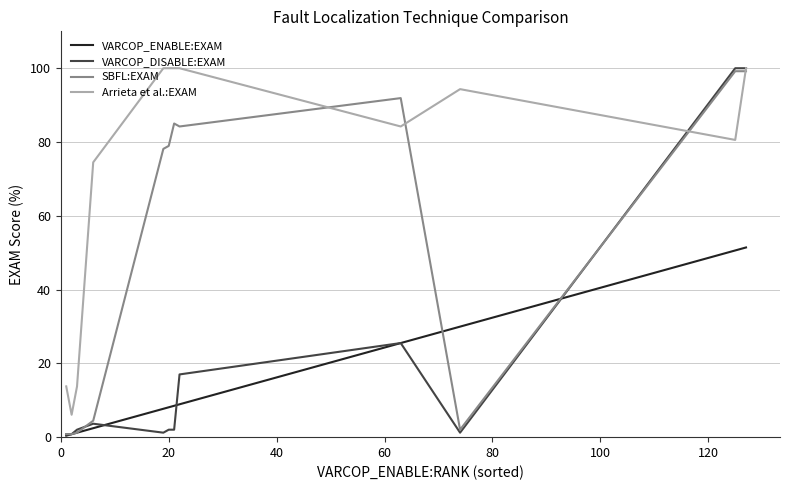

Which series has the largest range (max minus min)?

VARCOP_DISABLE:EXAM